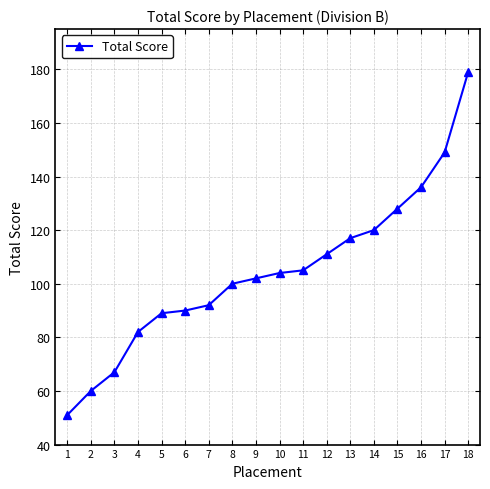

How many lines are shown in the chart?

1